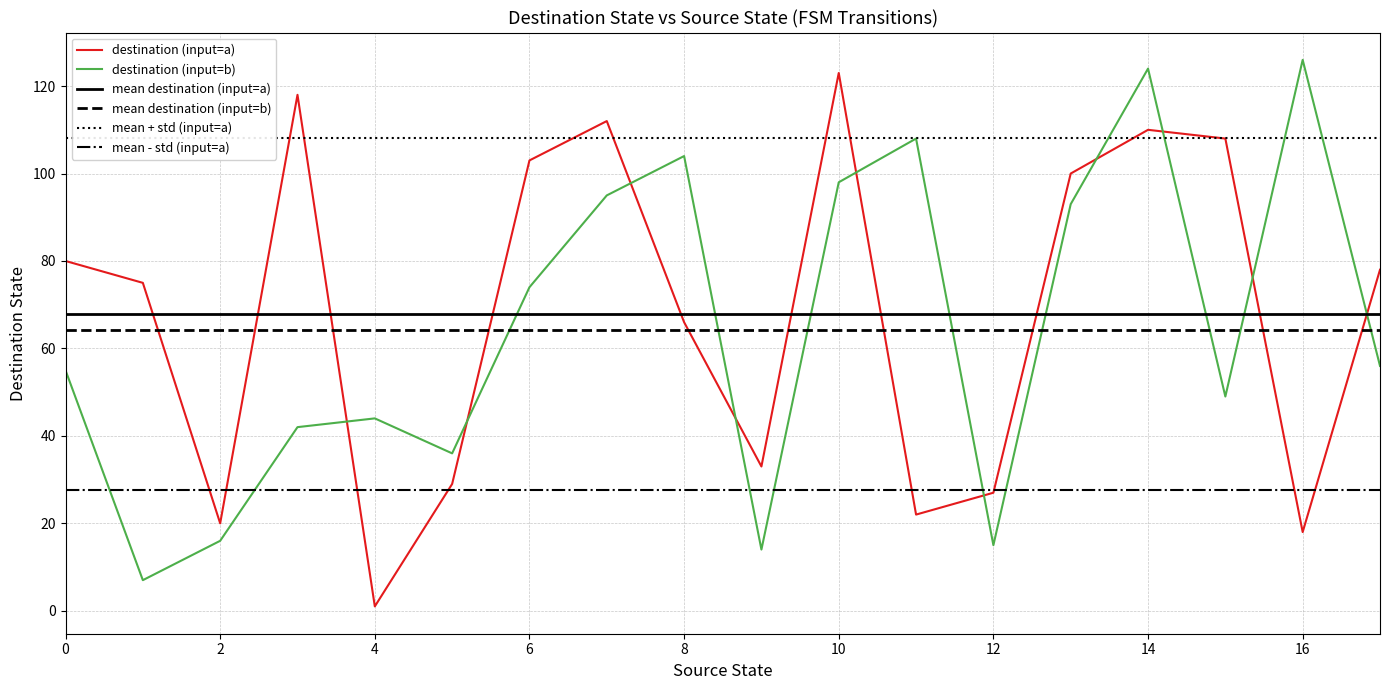

Which series ends up on top after the final intersection of mean - std (input=a) and destination (input=b)?

destination (input=b)